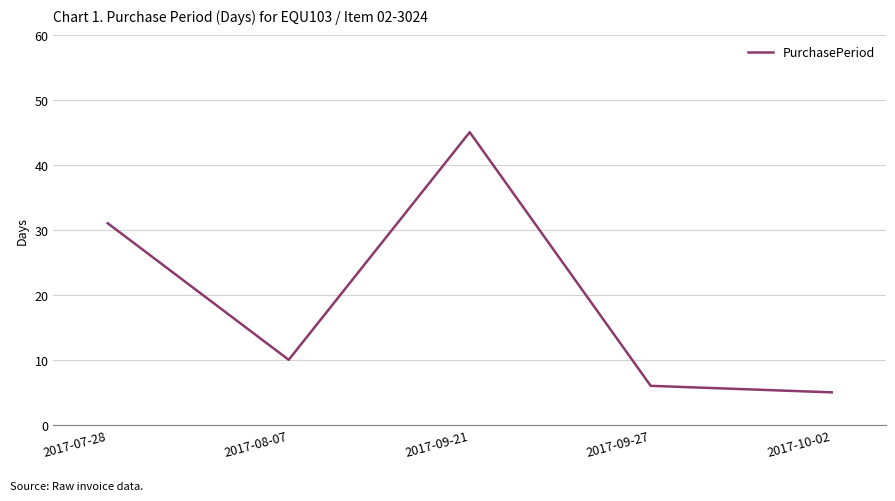

What is the maximum value shown in the chart?

45